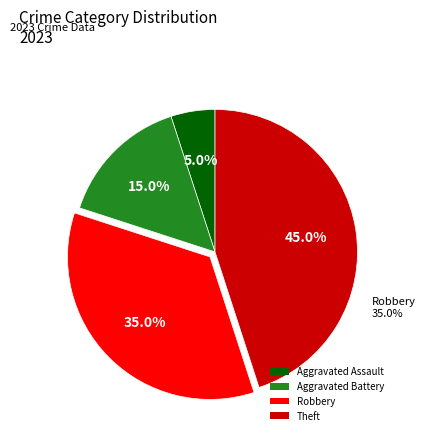

How many slices are in this pie chart?

4